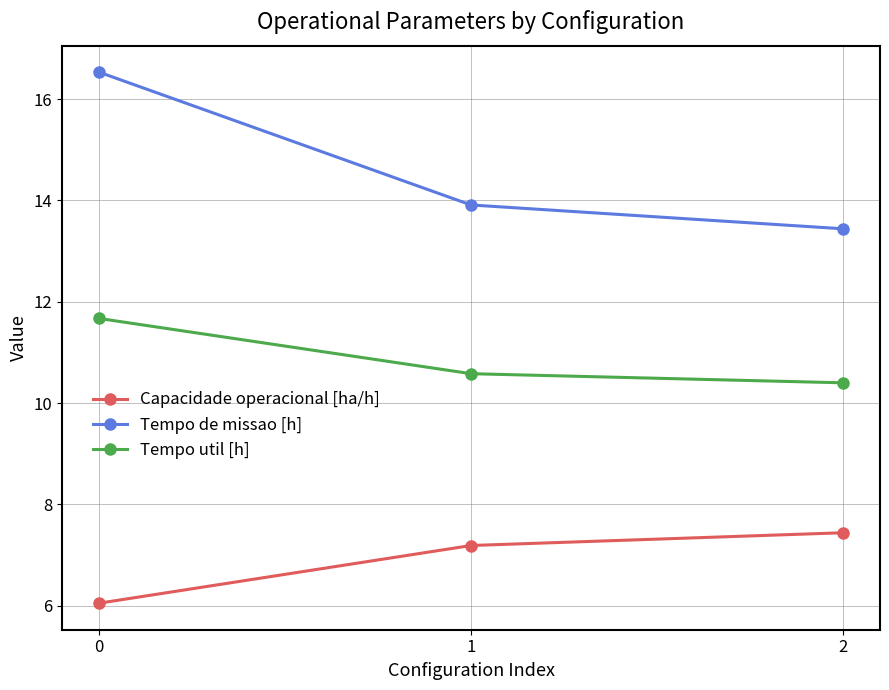

What is the value of the Capacidade operacional [ha/h] point at the 1st from the left?

6.1